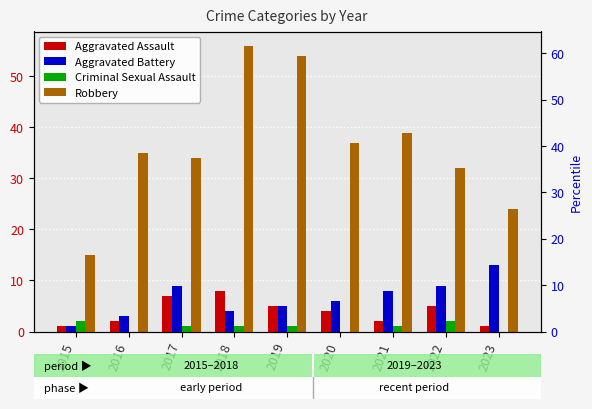

What is the difference between the maximum and minimum values in the Robbery series?

41